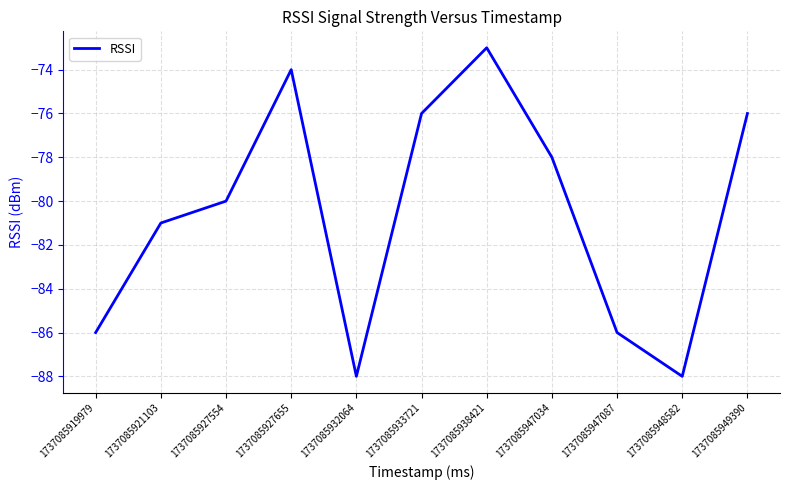

What is the average value?

-81